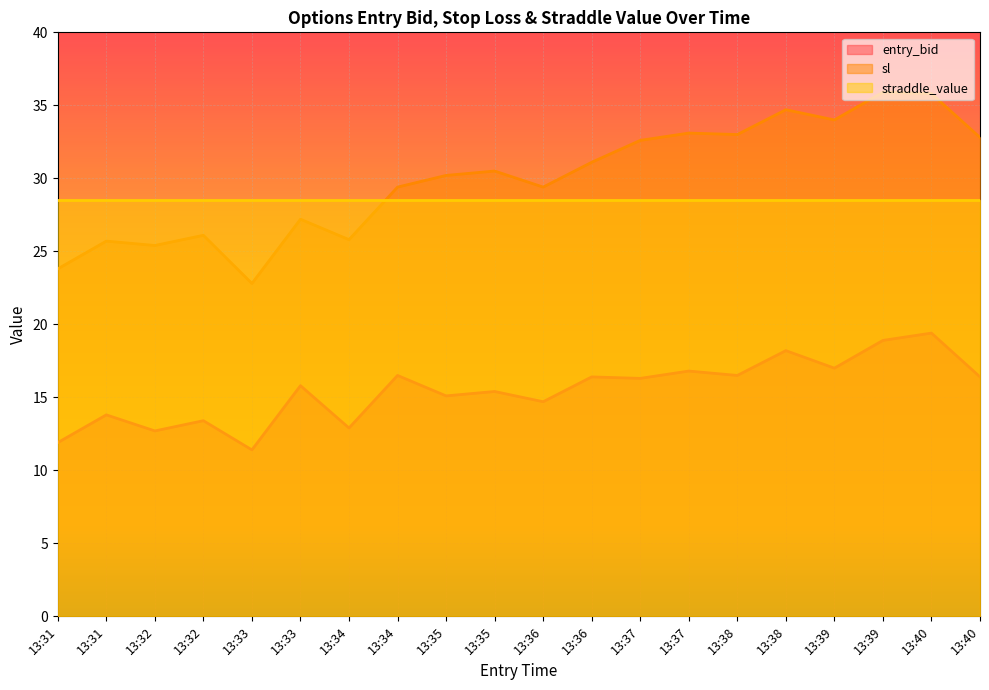

What is the sum of all sl values?

599.3